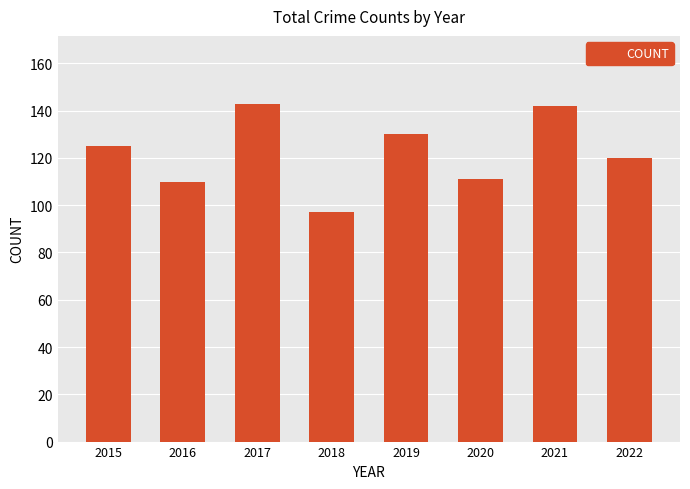

What is the sum of the values at 2020 and 2018?

208